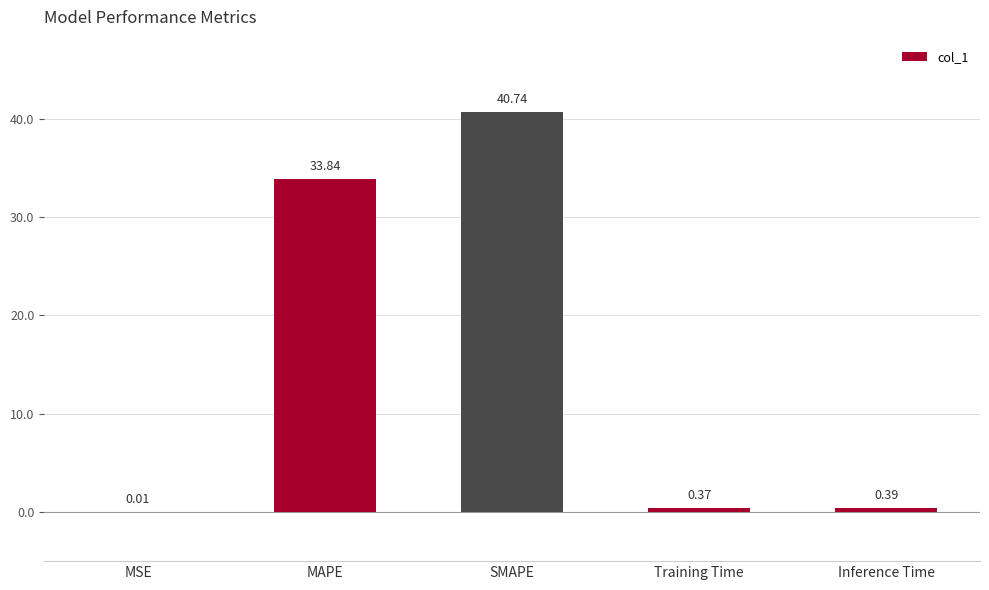

What is the greatest value displayed?

40.7